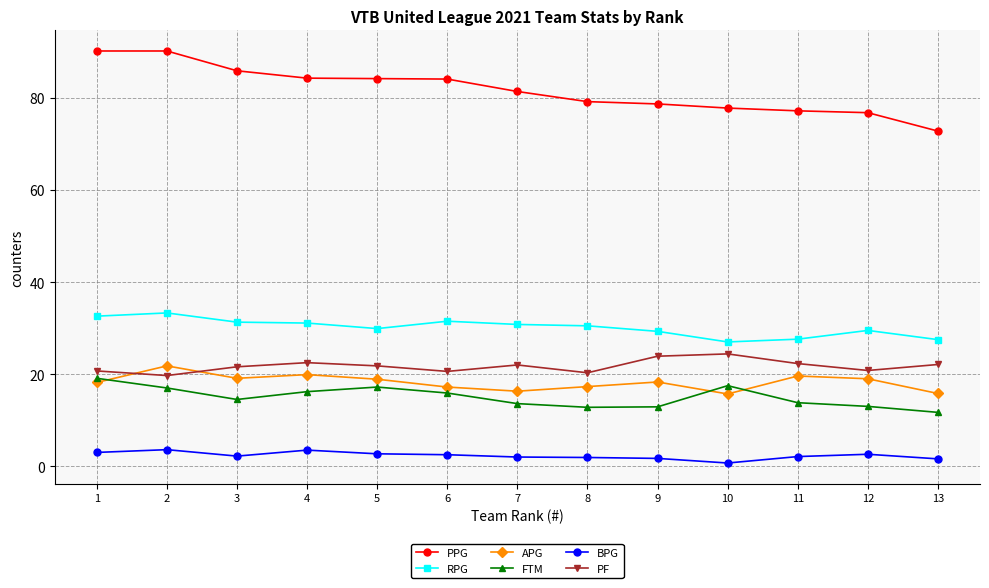

True or false: PPG and BPG cross at least once.

False